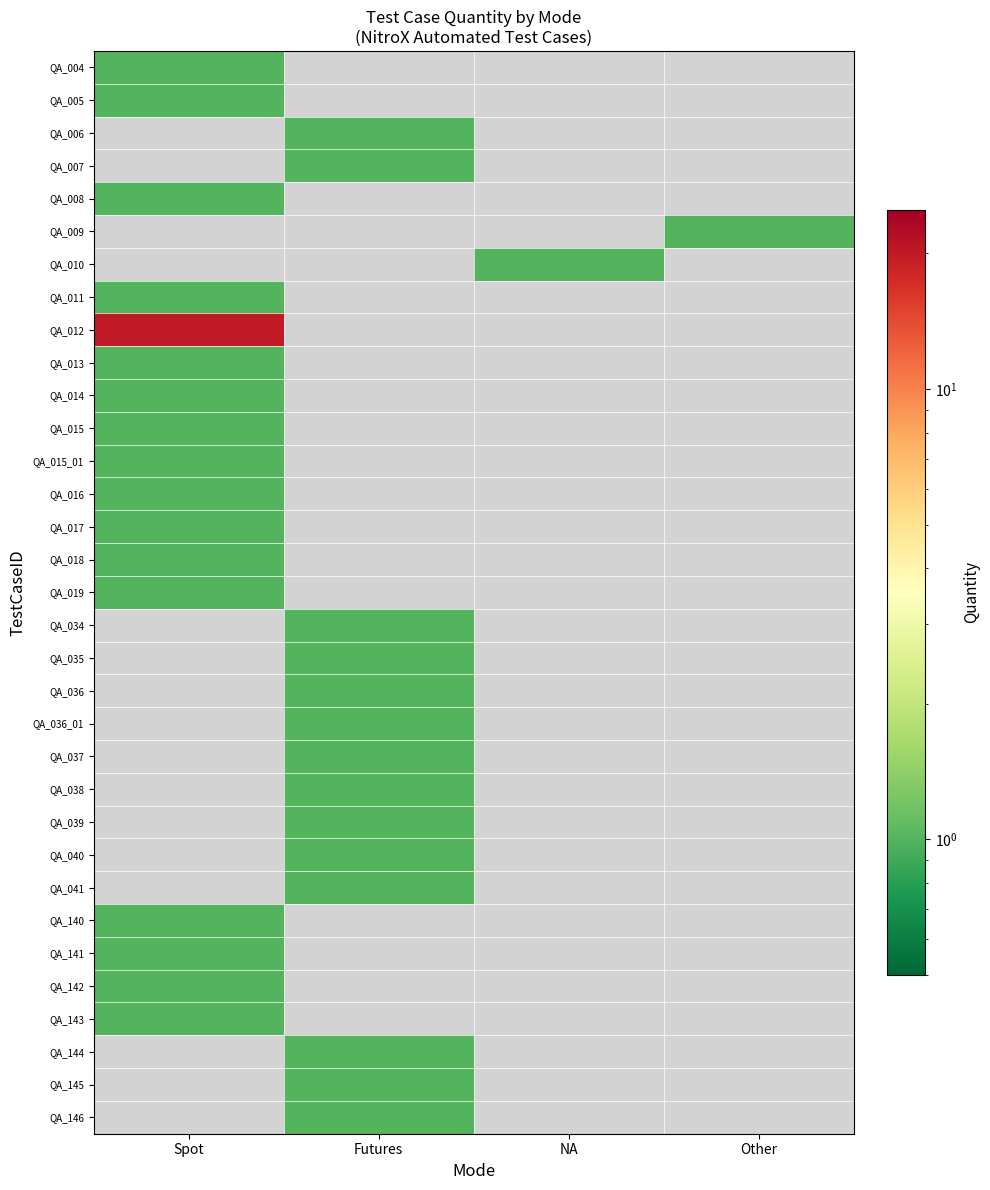

Is it true that QA_036 equals 1.0 at Futures?

True